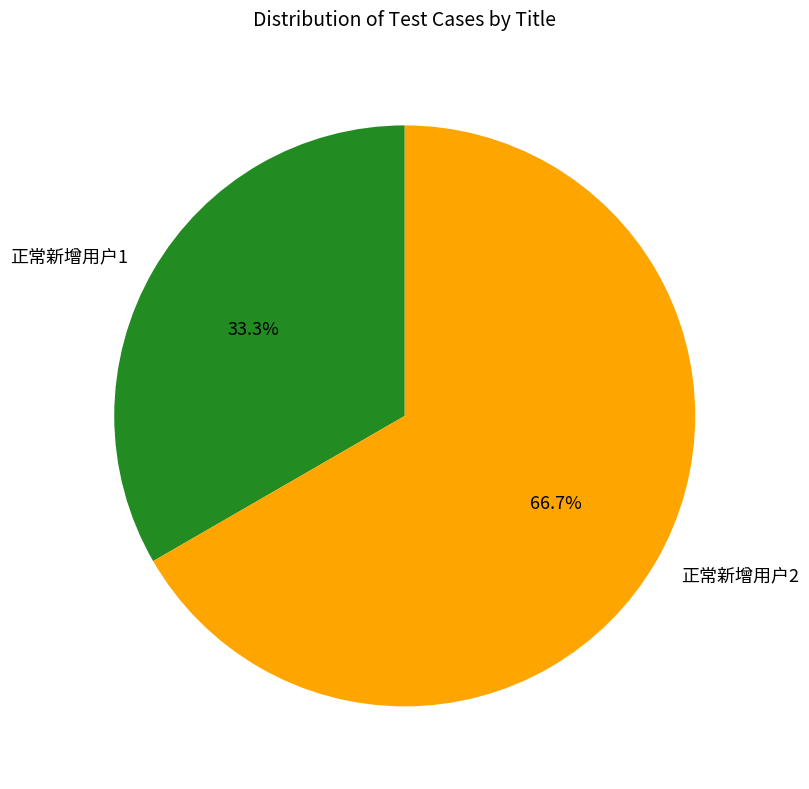

What is the largest slice in the pie chart?

正常新增用户2